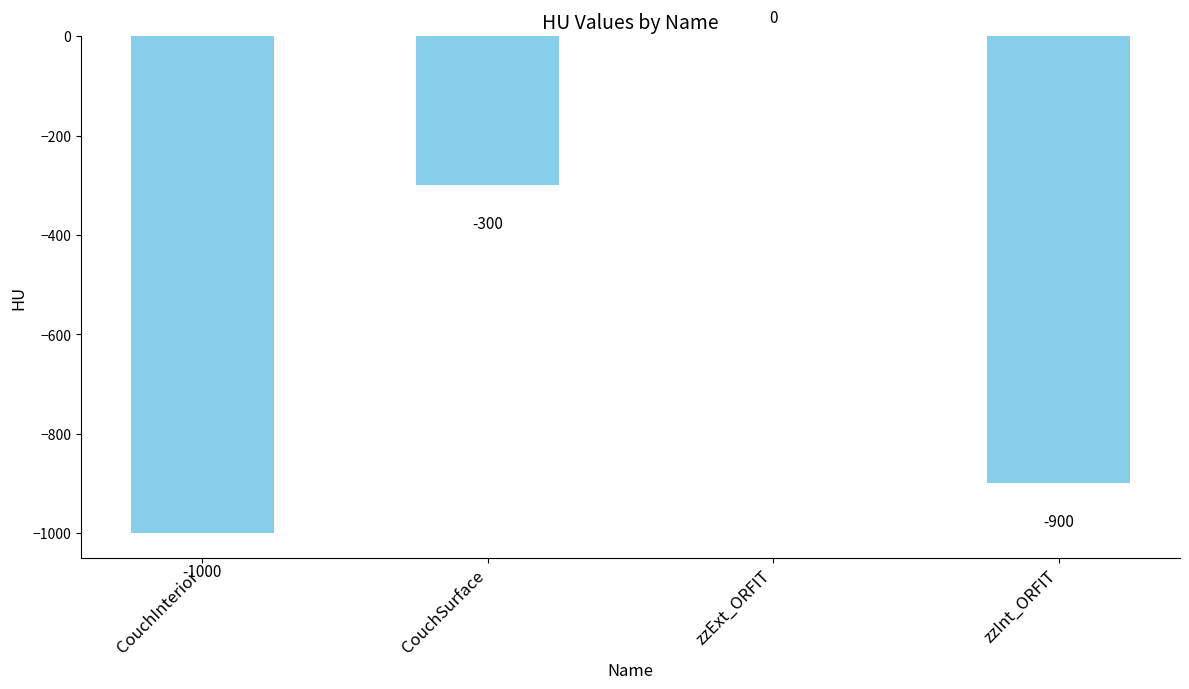

How many values are between -900 and 0?

3